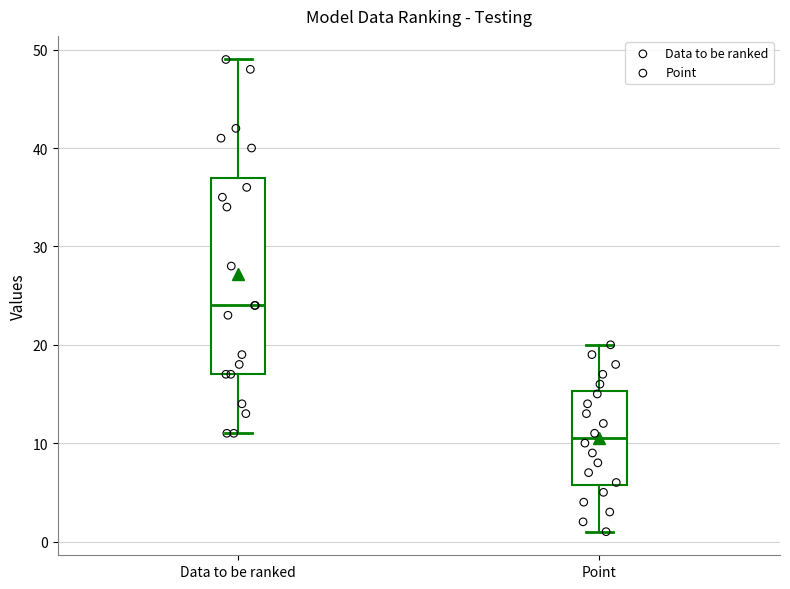

Which box has the highest median line?

Data to be ranked